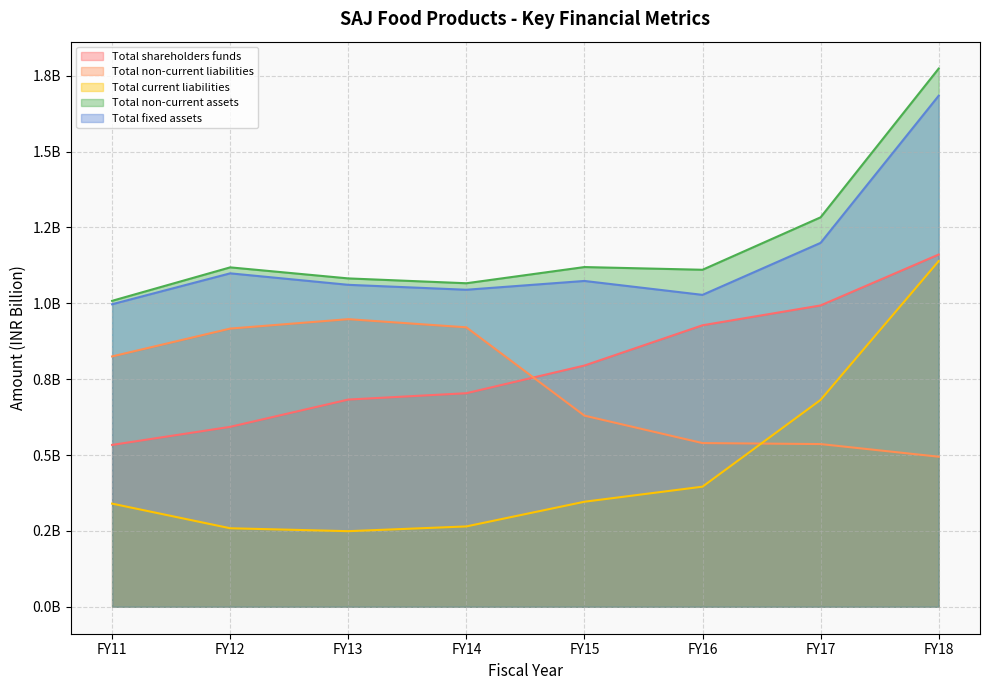

How many values in the Total fixed assets series are below 1?

1